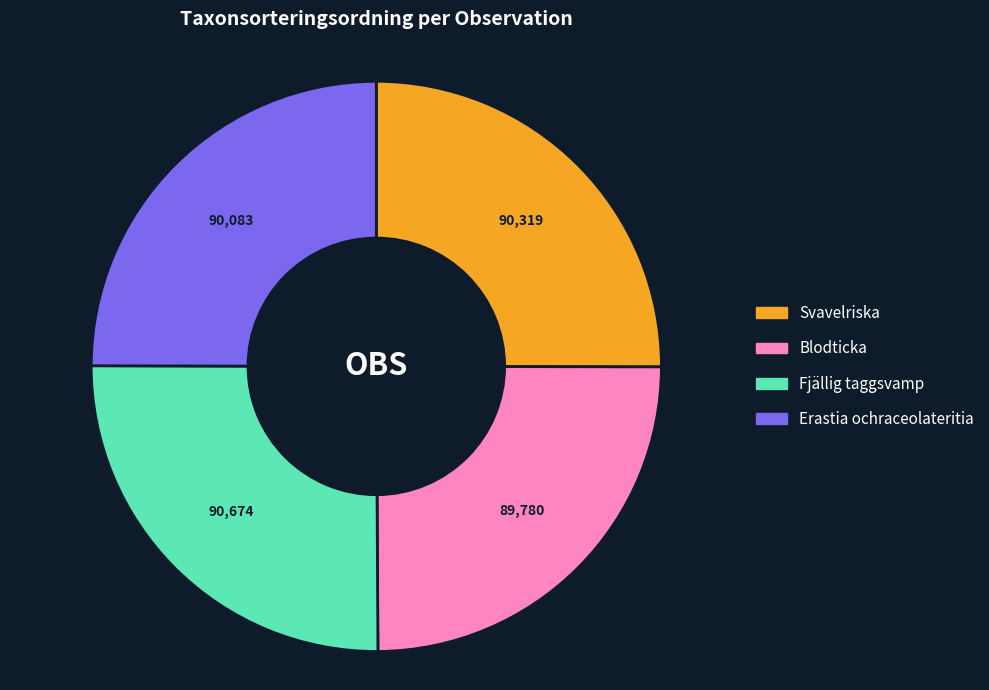

Does any single category account for the majority?

No